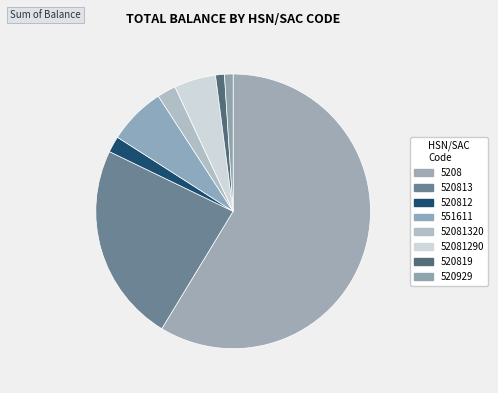

Which category has the biggest portion of the pie?

5208